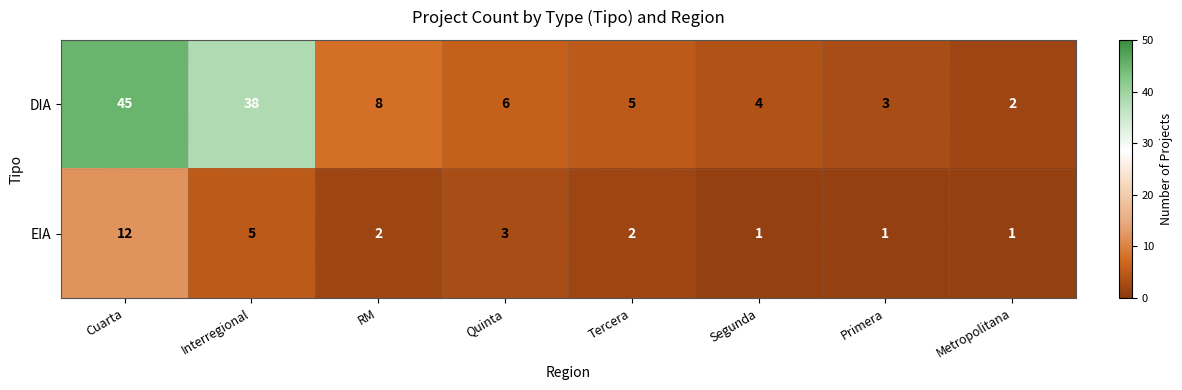

Rank the series by their maximum value, from lowest to highest.

EIA, DIA